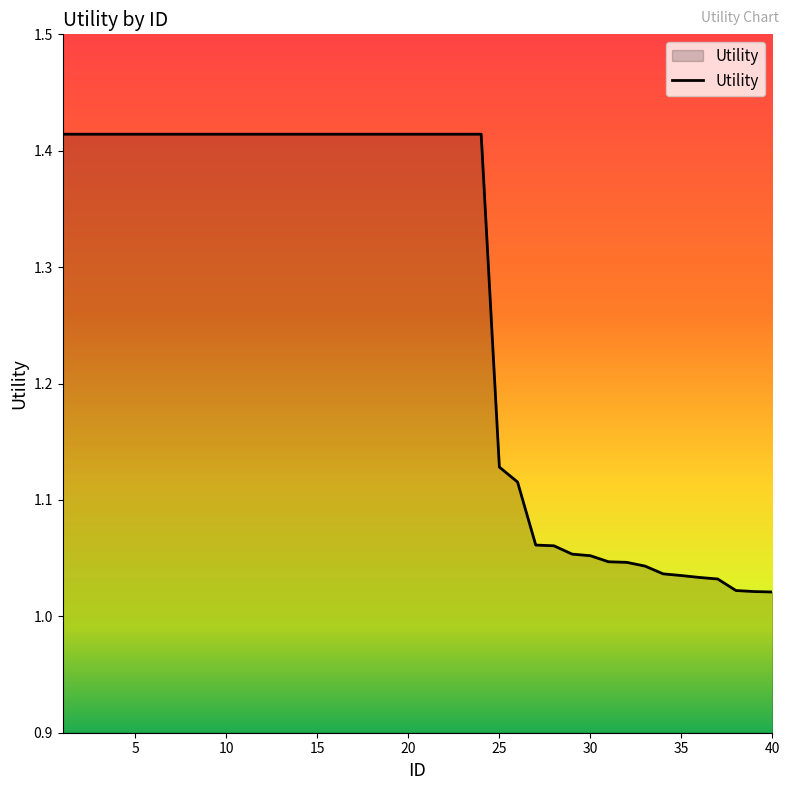

What is the smallest value displayed?

1.0